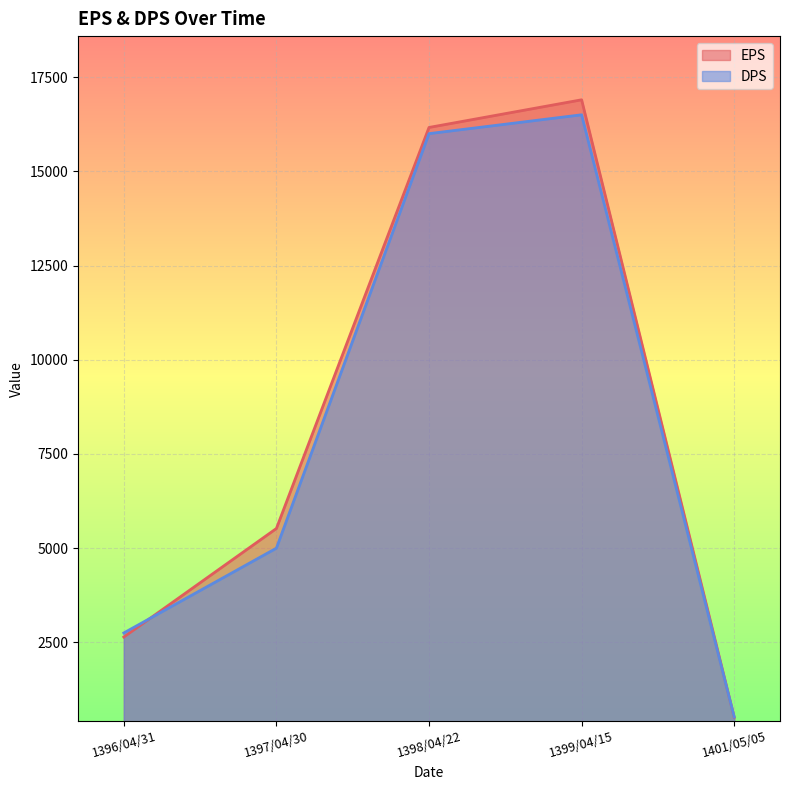

At which label is EPS closest to 8705?

1397/04/30